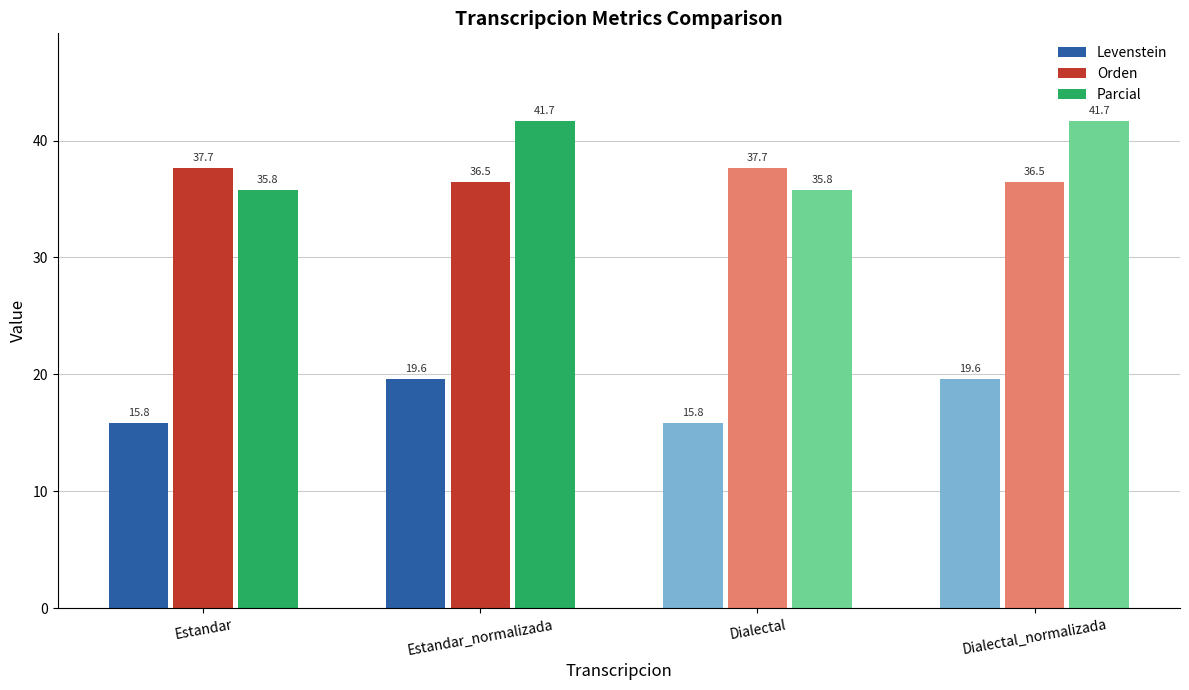

Reading right to left, extract all data points from this chart.

Levenstein: Dialectal_normalizada=19.6	Dialectal=15.8	Estandar_normalizada=19.6	Estandar=15.8
Orden: Dialectal_normalizada=36.5	Dialectal=37.7	Estandar_normalizada=36.5	Estandar=37.7
Parcial: Dialectal_normalizada=41.7	Dialectal=35.8	Estandar_normalizada=41.7	Estandar=35.8